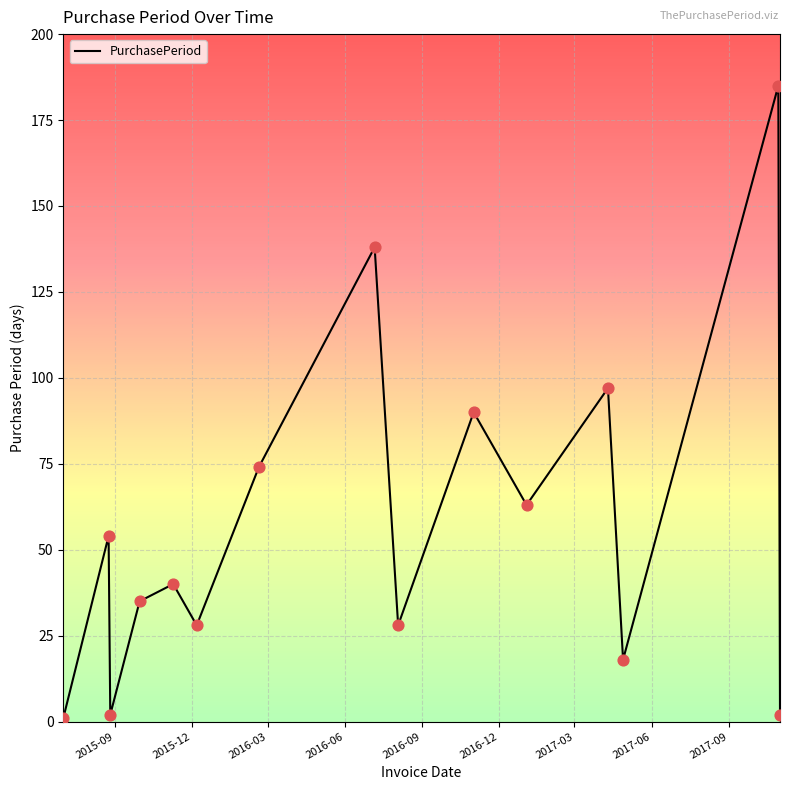

What is the difference between the maximum and minimum values?

184